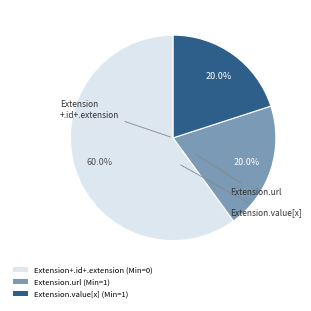

Which slice is the largest?

Extension+.id+.extension (Min=0)